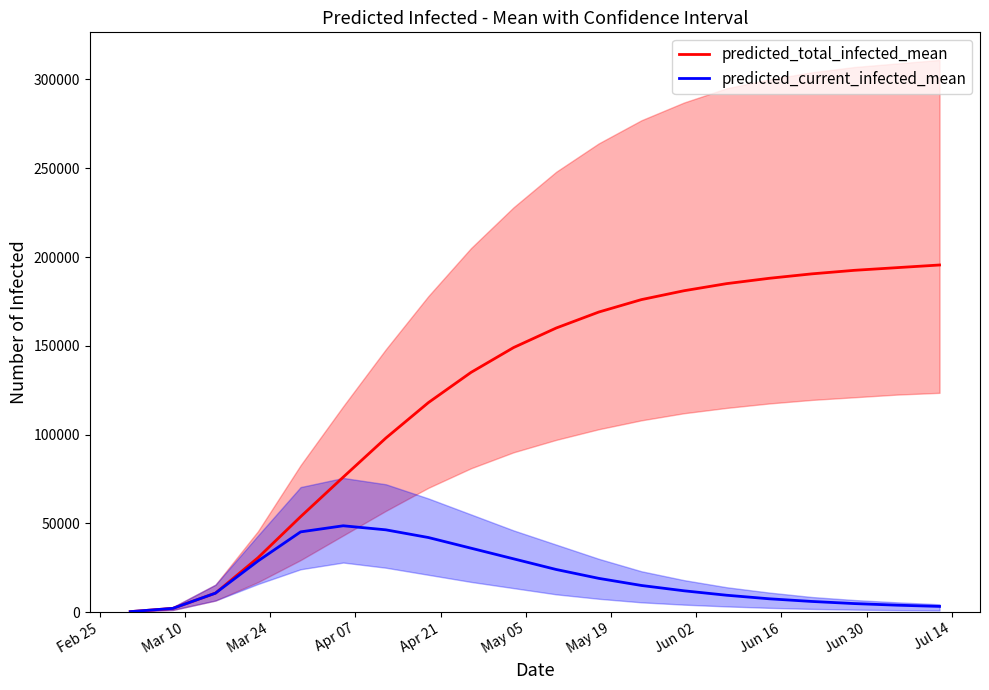

What is the maximum value for predicted_total_infected_mean?

195500